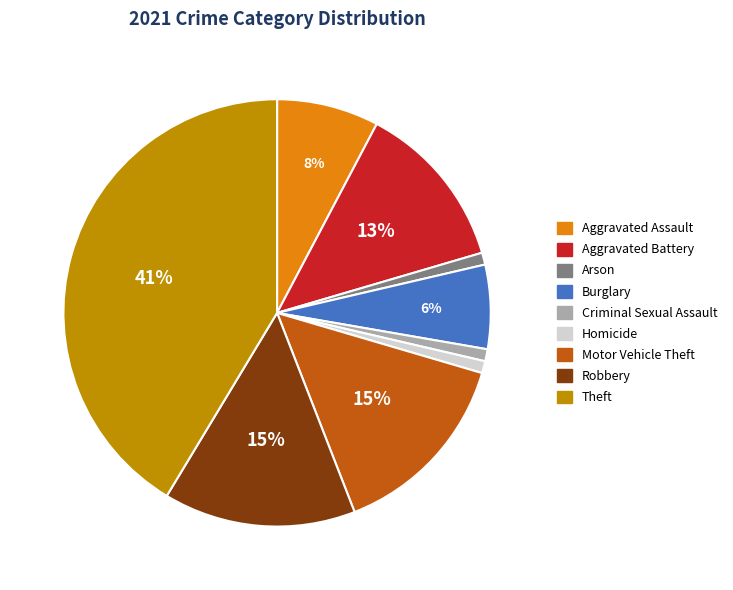

The Burglary slice represents 1% of the pie. True or false?

False